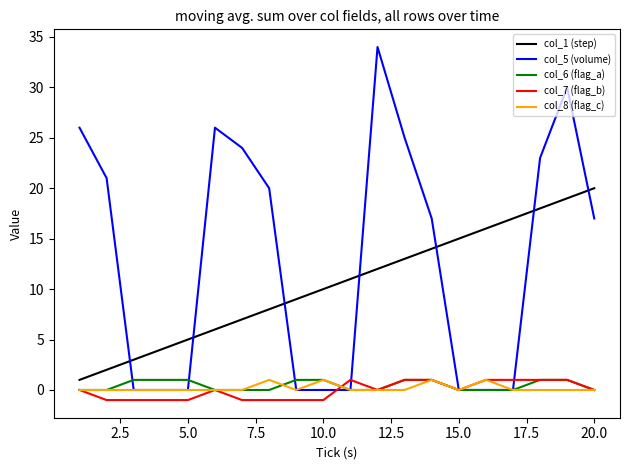

True or false: col_1 (step) and col_6 (flag_a) intersect in this chart.

False